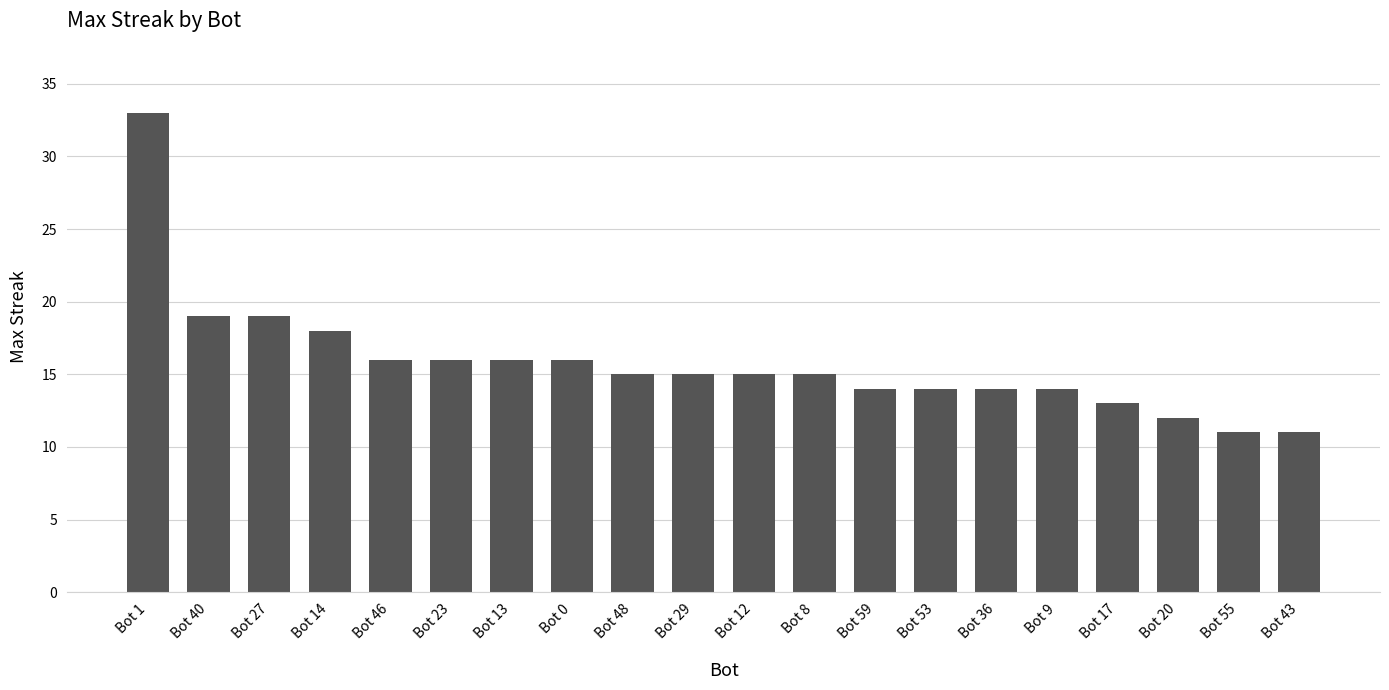

What is the value of the 7th bar from the left?

16